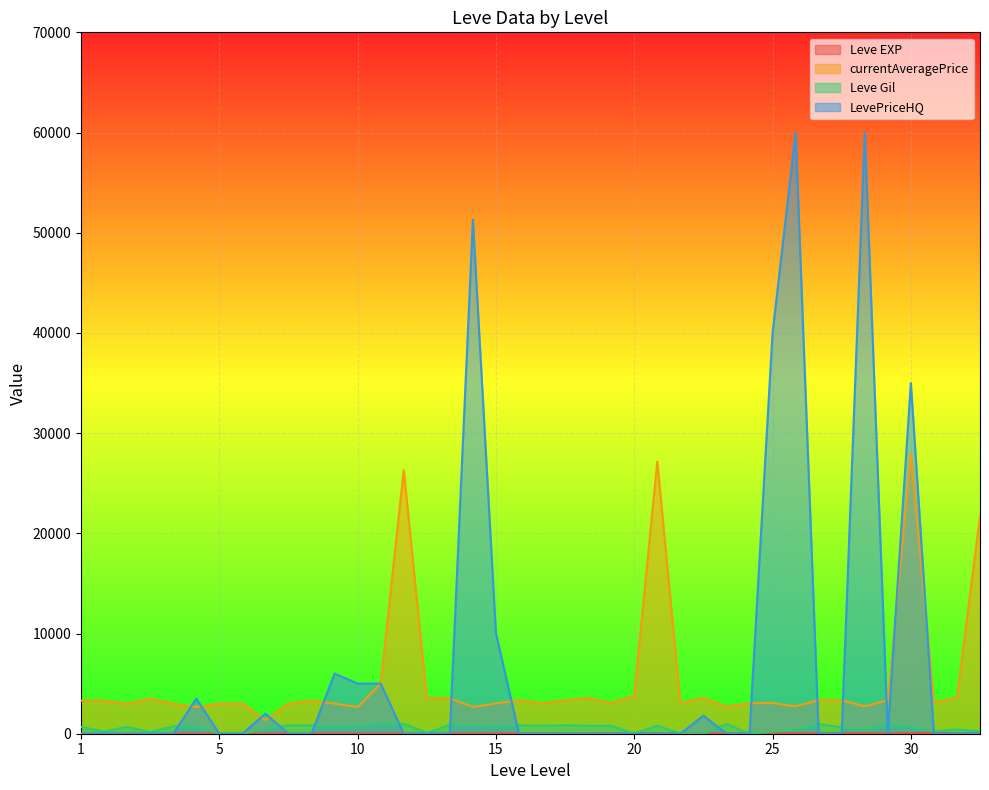

What is the difference between the Leve Gil values at 15 and 5?

760